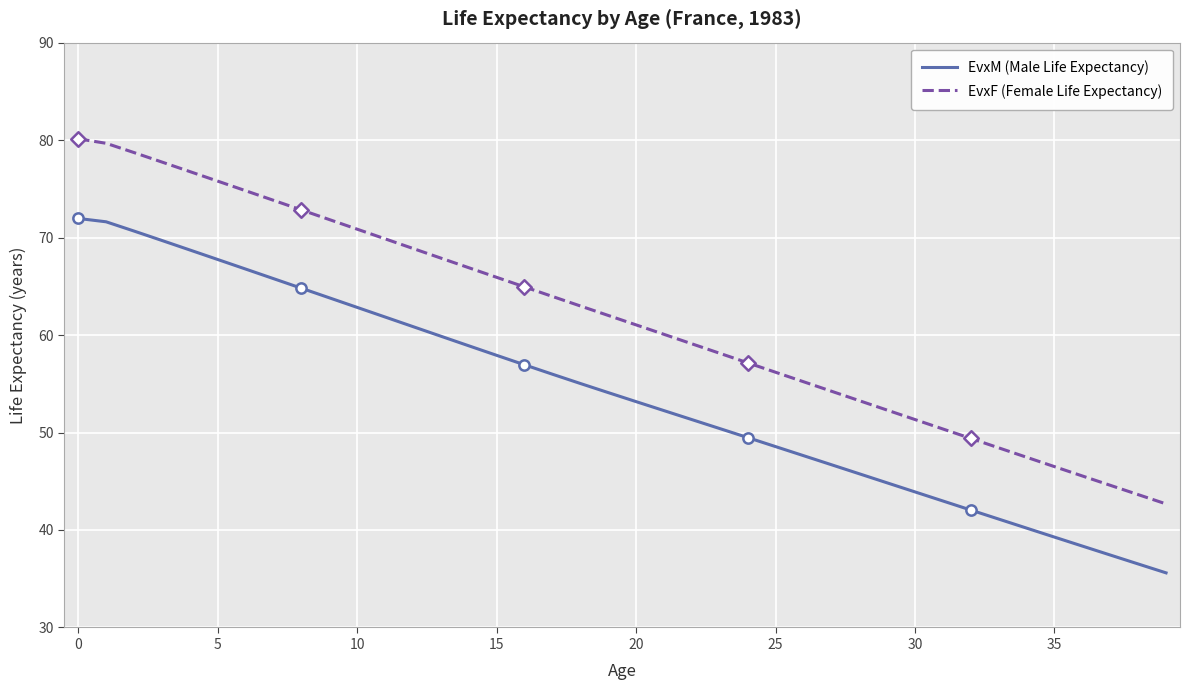

Which series has the largest range (max minus min)?

EvxF (Female Life Expectancy)